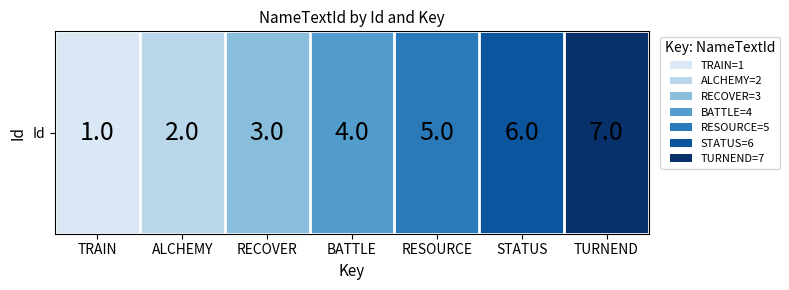

The value at RECOVER is 2. True or false?

False